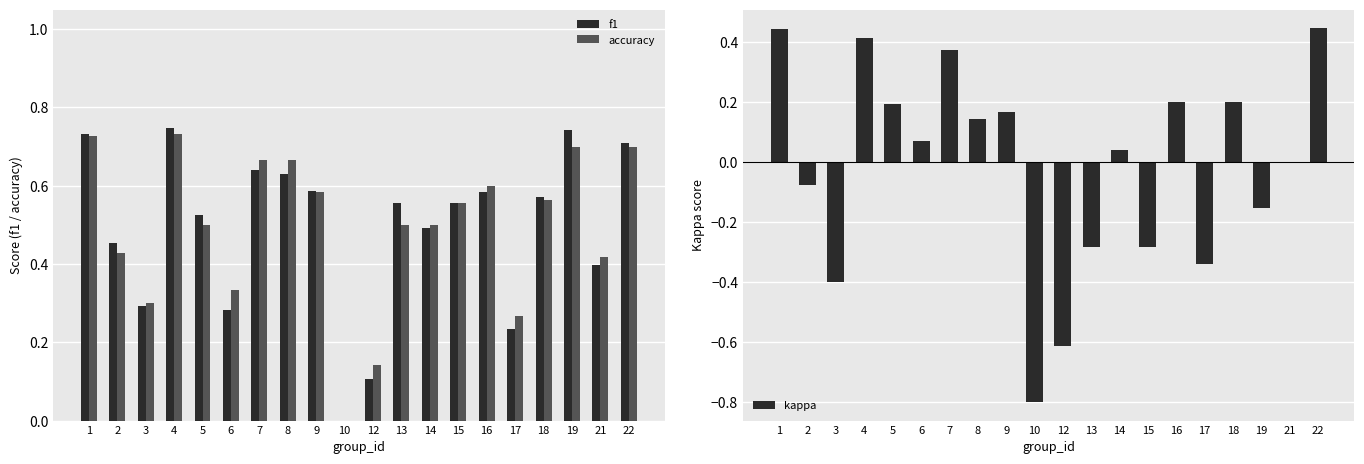

At which label does kappa first exceed 0?

1